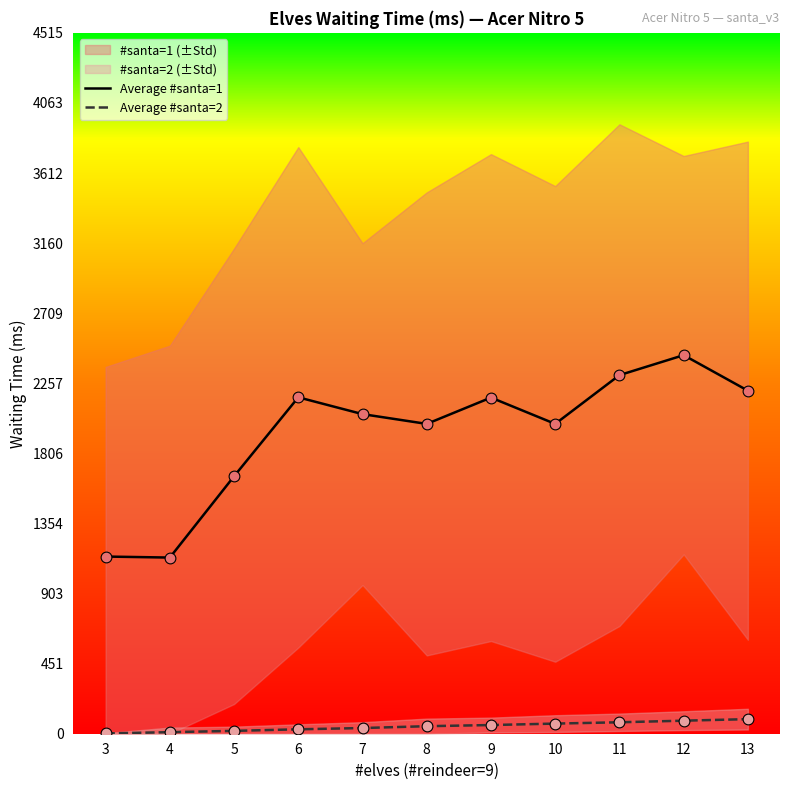

True or false: Average #santa=2 and Average #santa=1 intersect in this chart.

False